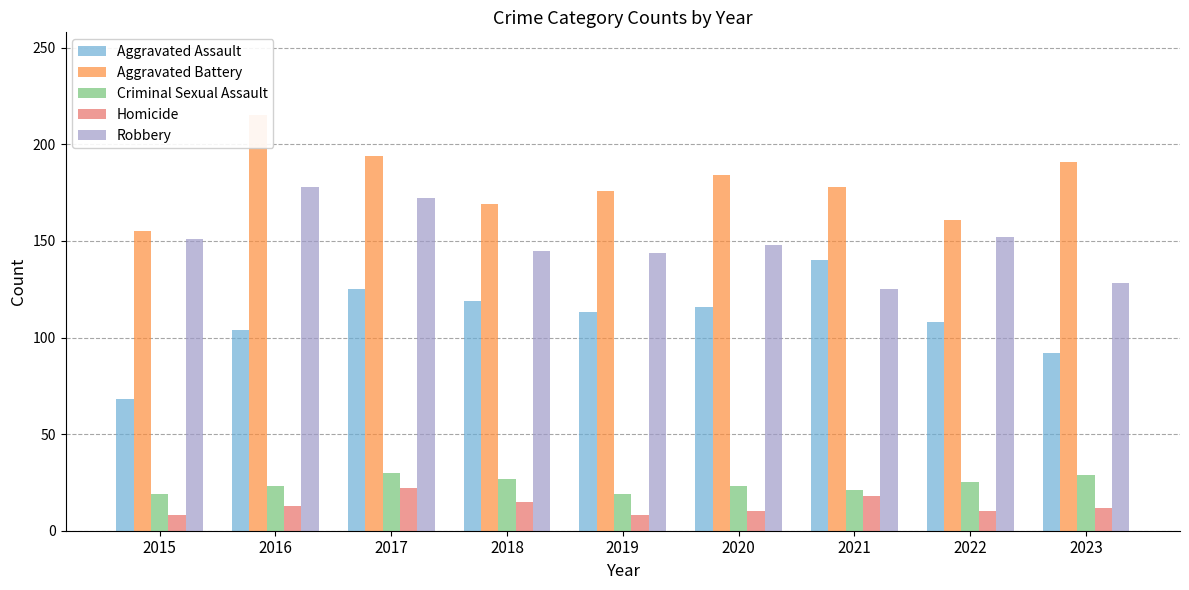

At which category is the sum across all series the highest?

2017